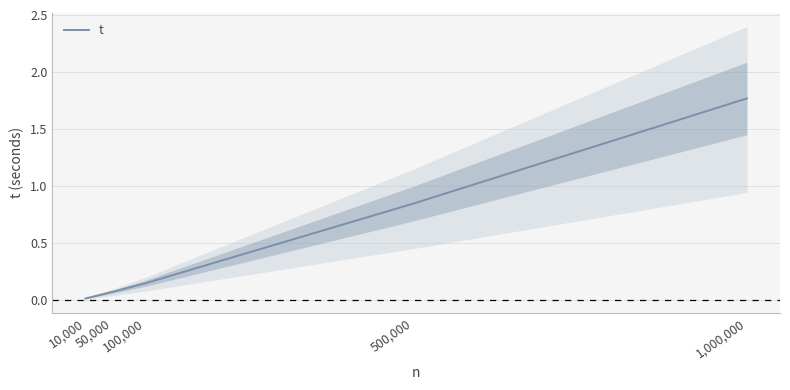

Rank the categories by value from highest to lowest.

1,000,000, 500,000, 100,000, 50,000, 10,000